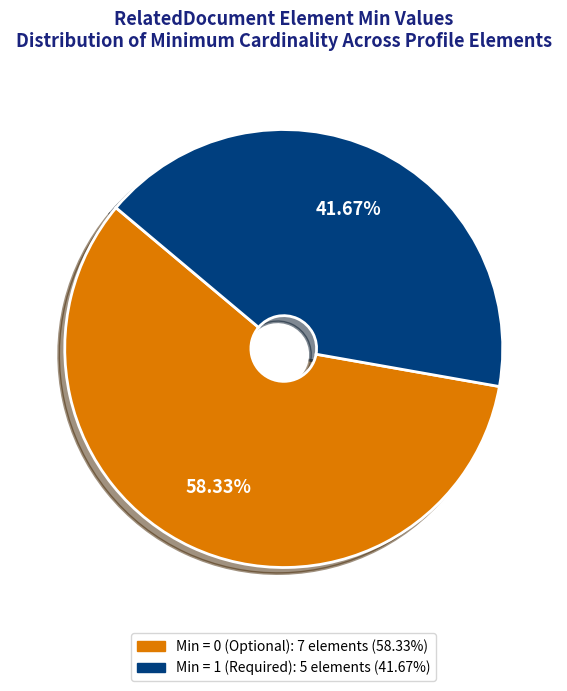

Is there any slice that represents more than half of the pie?

Yes